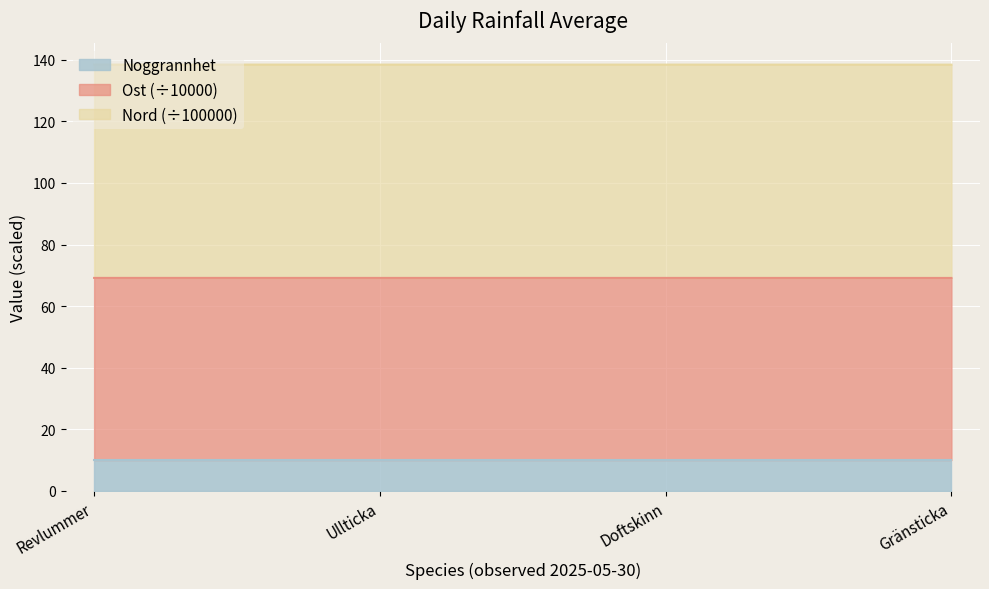

What is the approximate value of Noggrannhet at Ullticka?

10.0